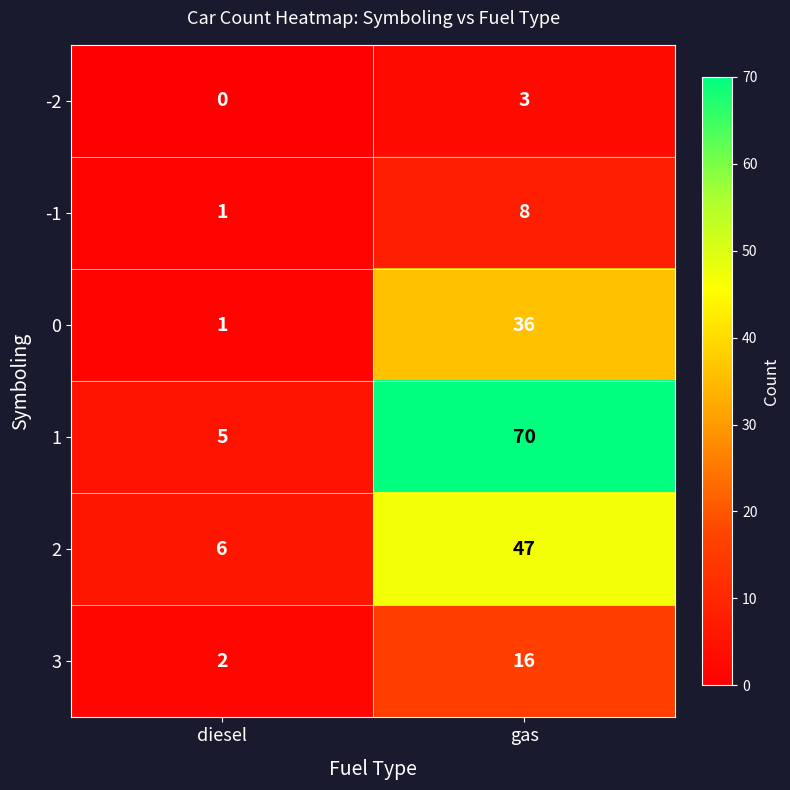

Reading left to right, extract all data points from this chart.

-2: 0	3
-1: 1	8
0: 1	36
1: 5	70
2: 6	47
3: 2	16